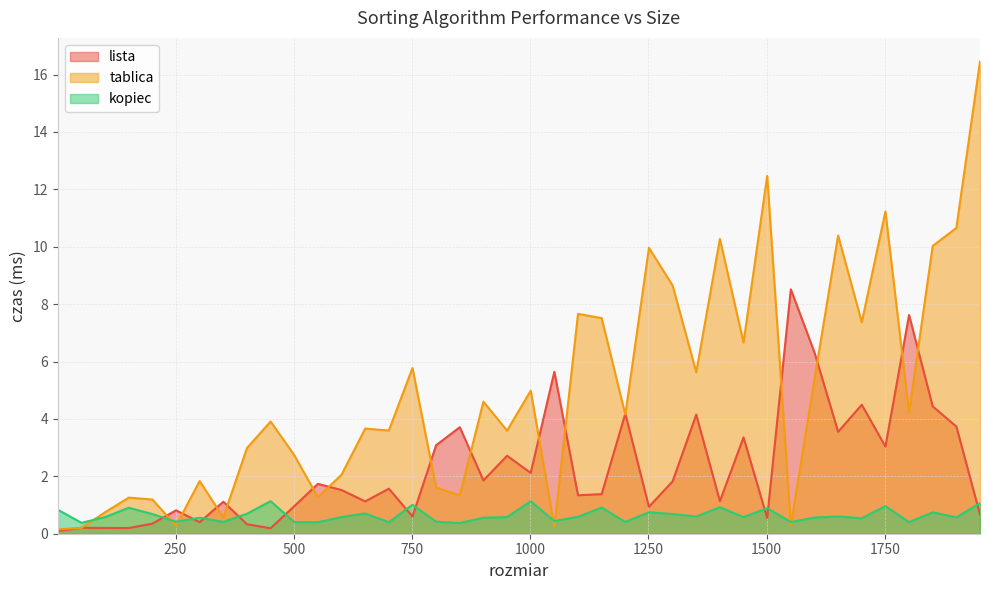

At how many categories does at least one series exceed 3?

28